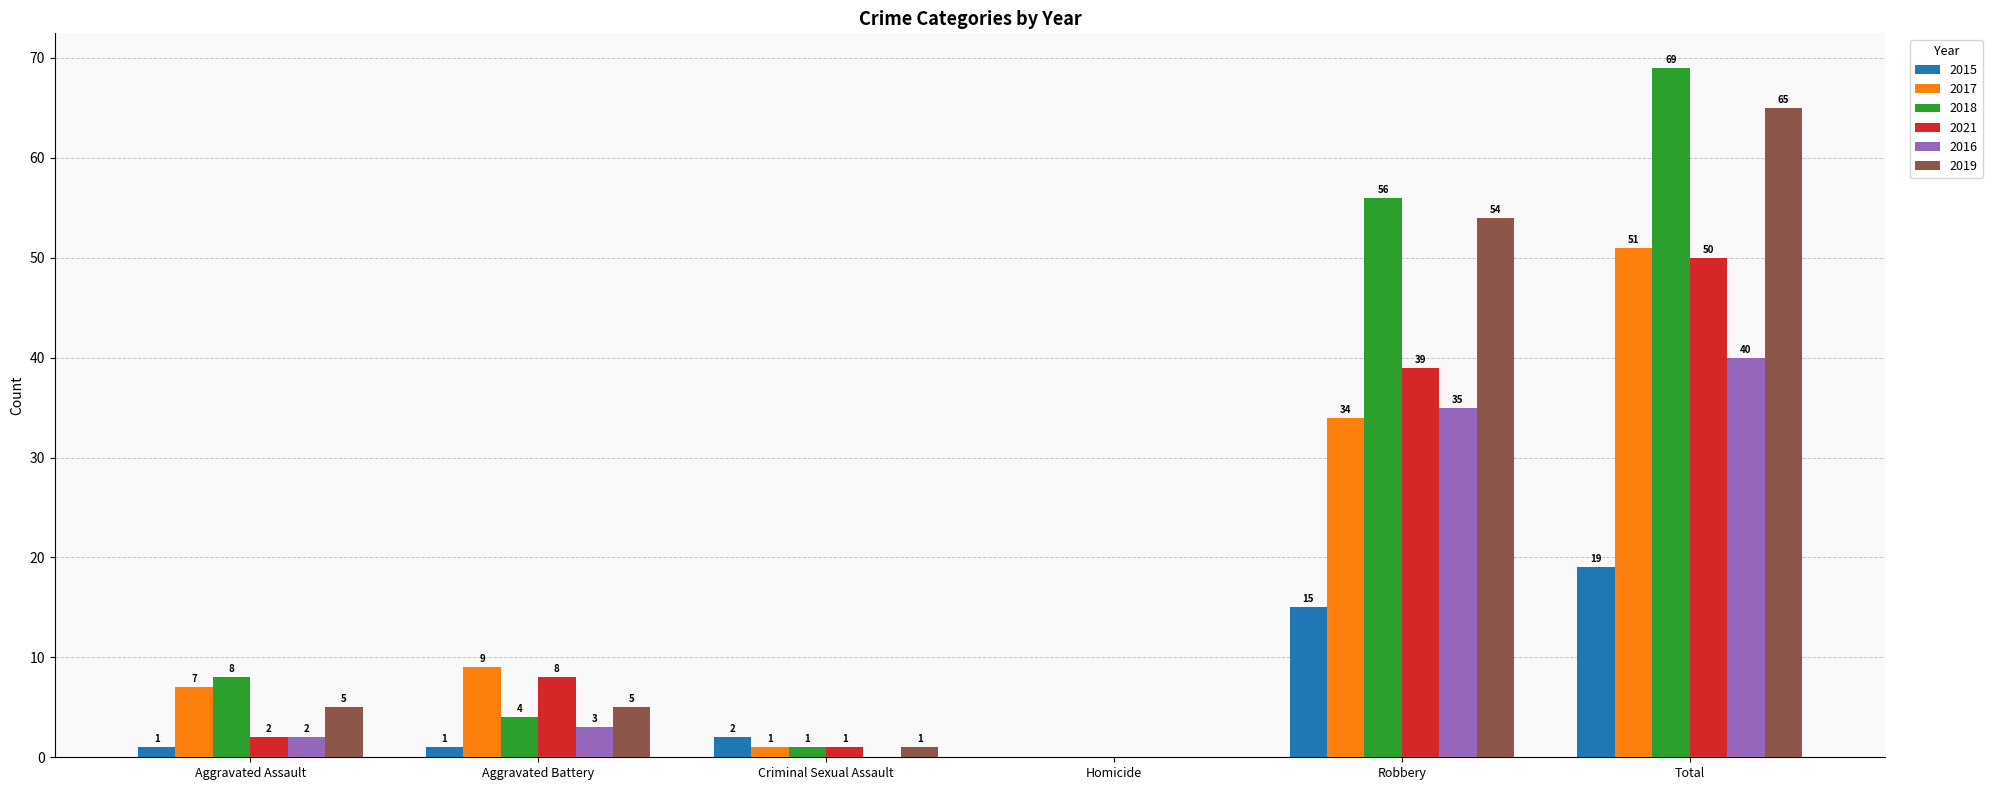

Which series has the largest total across all categories?

2018